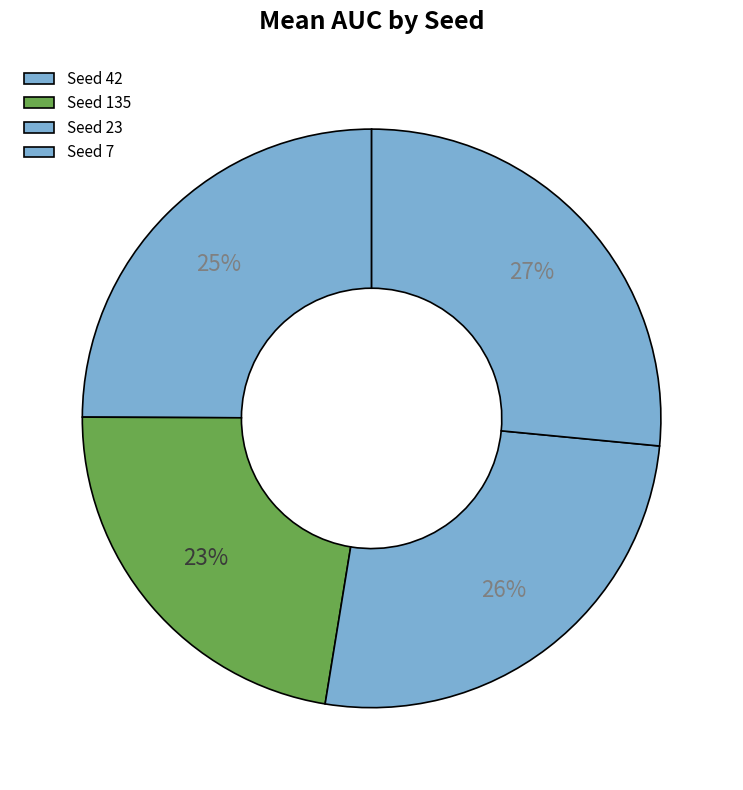

What is the largest slice in the pie chart?

7